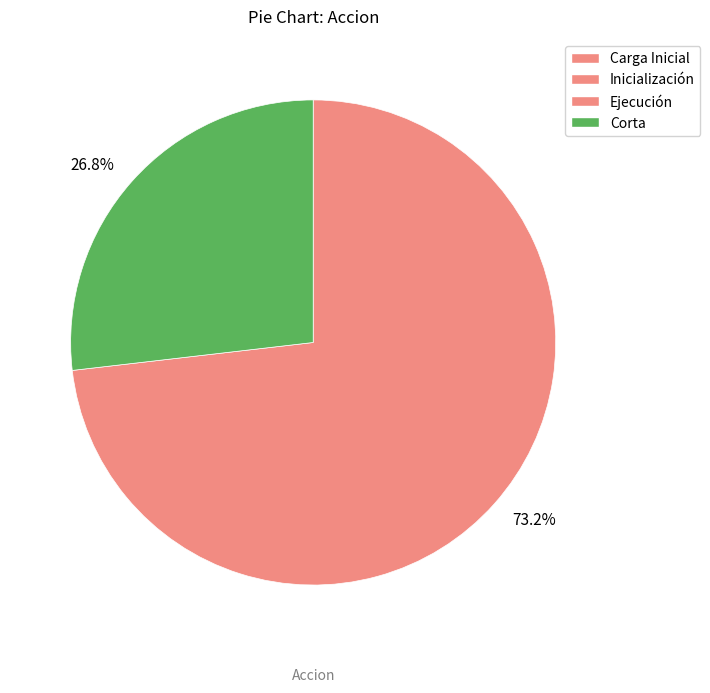

What is the majority slice?

Ejecución